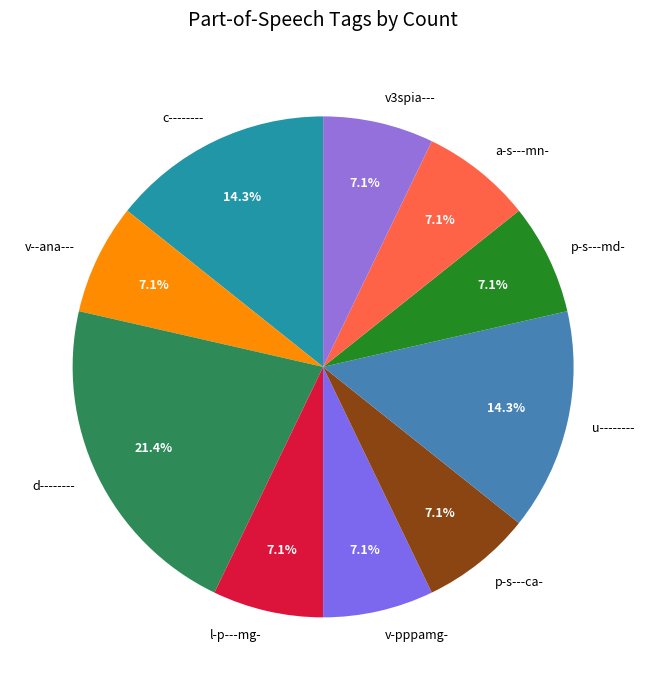

Between d-------- and v-pppamg-, which is larger?

d--------